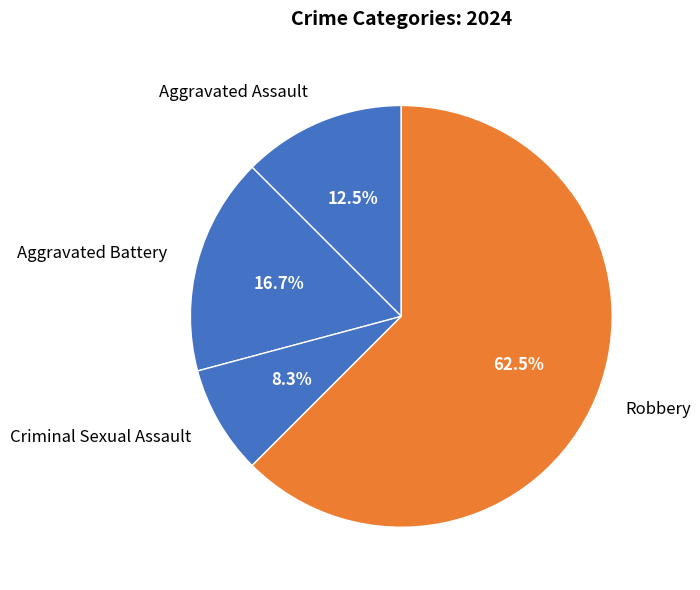

What portion of the pie excludes Criminal Sexual Assault?

91.7%